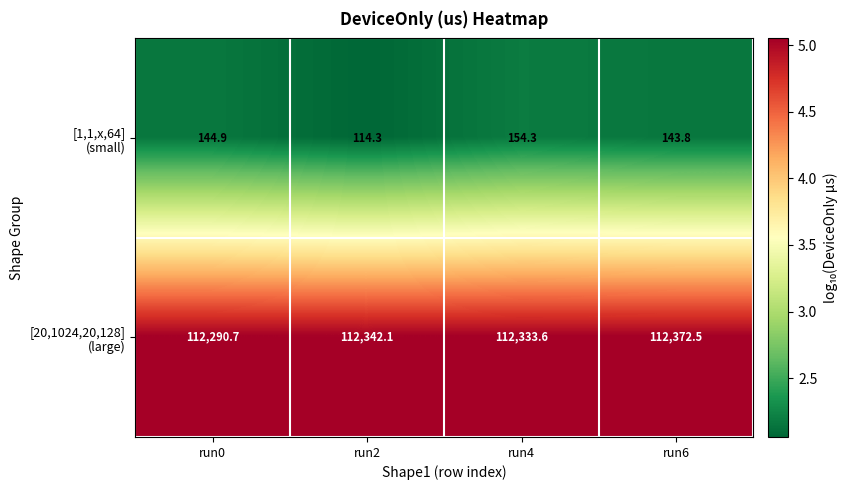

At how many categories does at least one series exceed 58787?

4